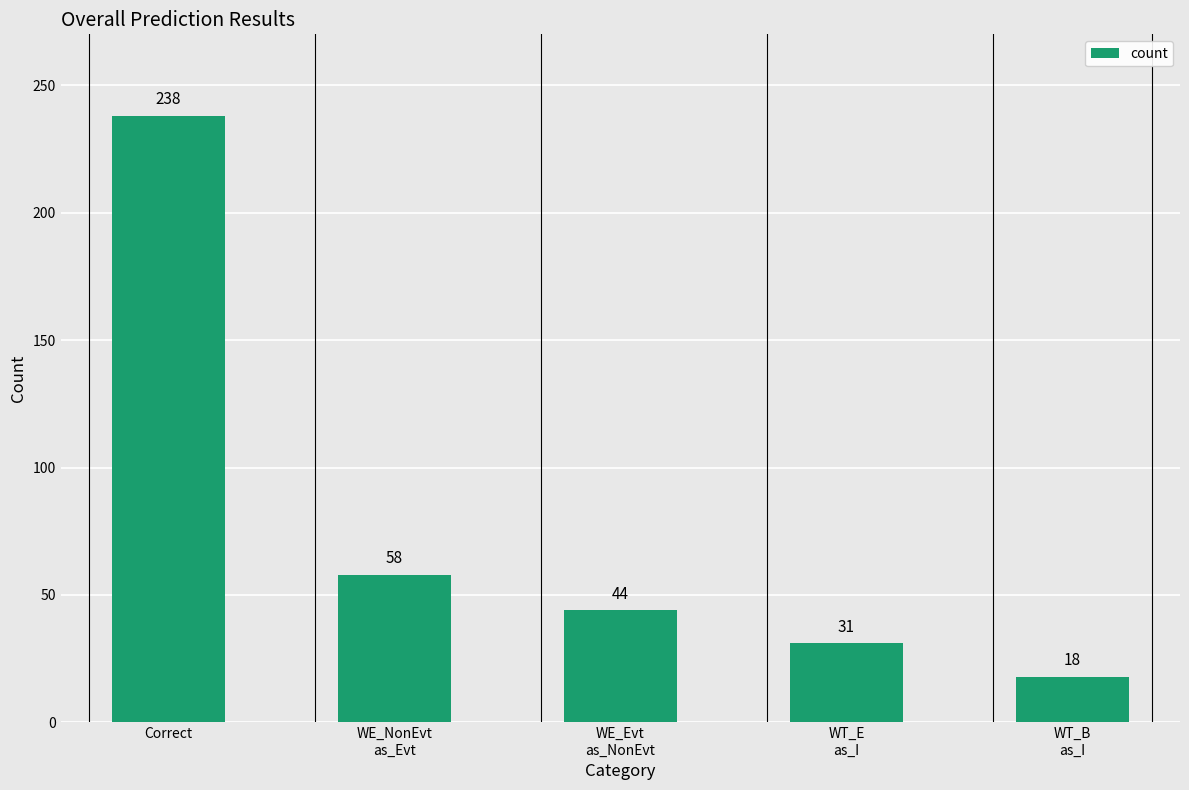

Which has a higher value, WE_Evt
as_NonEvt or Correct?

Correct